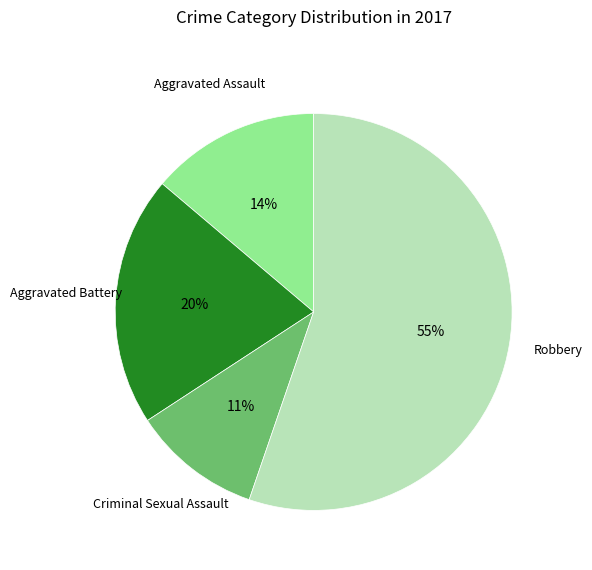

To the nearest percent, what is the average slice percentage?

25%